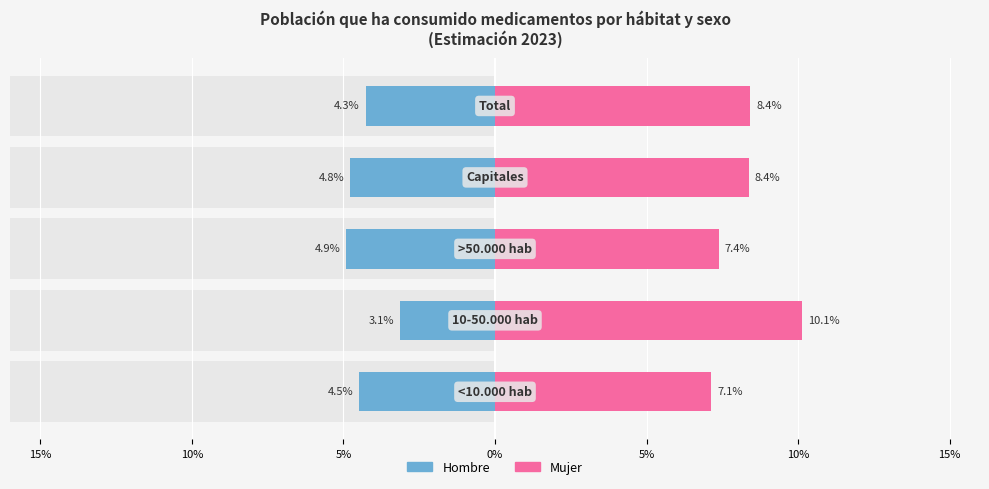

Are the bars horizontal?

Yes